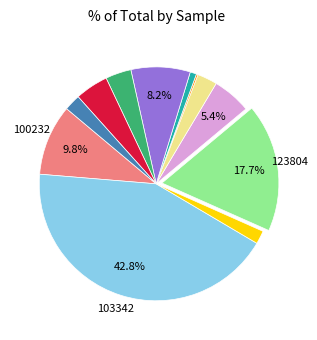

Is there a majority slice in this chart?

No